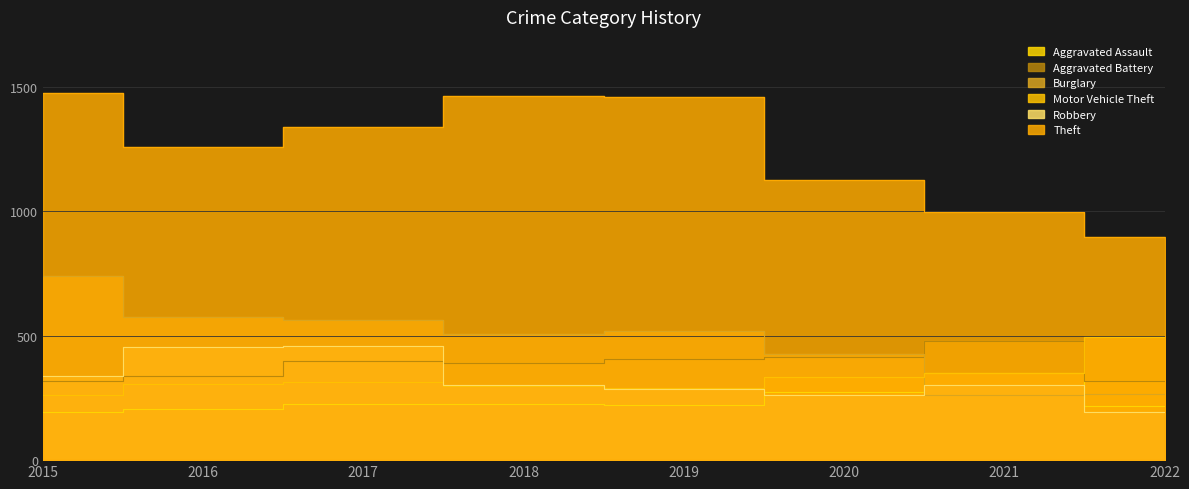

What are all the series names shown in the legend?

Aggravated Assault, Aggravated Battery, Burglary, Motor Vehicle Theft, Robbery, Theft